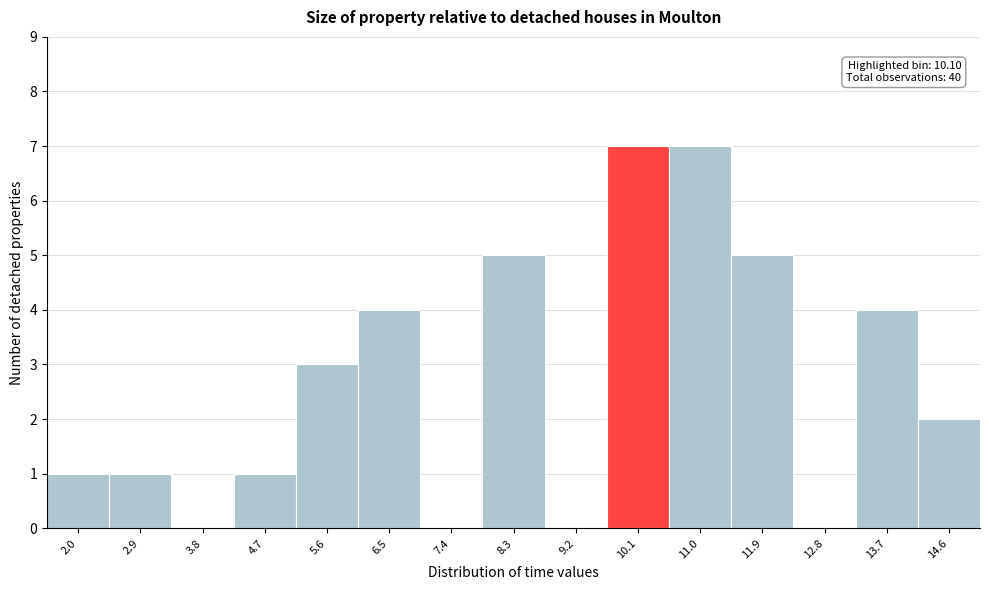

Reading right to left, list all the values displayed in this chart.

14.6=2	13.7=4	12.8=0	11.9=5	11.0=7	10.1=7	9.2=0	8.3=5	7.4=0	6.5=4	5.6=3	4.7=1	3.8=0	2.9=1	2.0=1